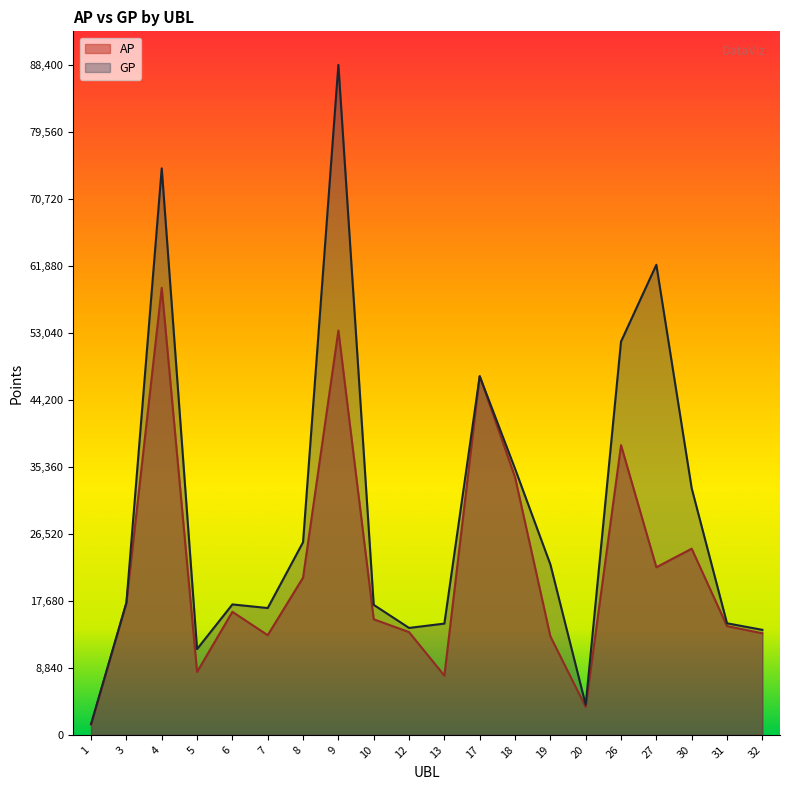

What is the value of the AP point at the 19th from the left?

14343